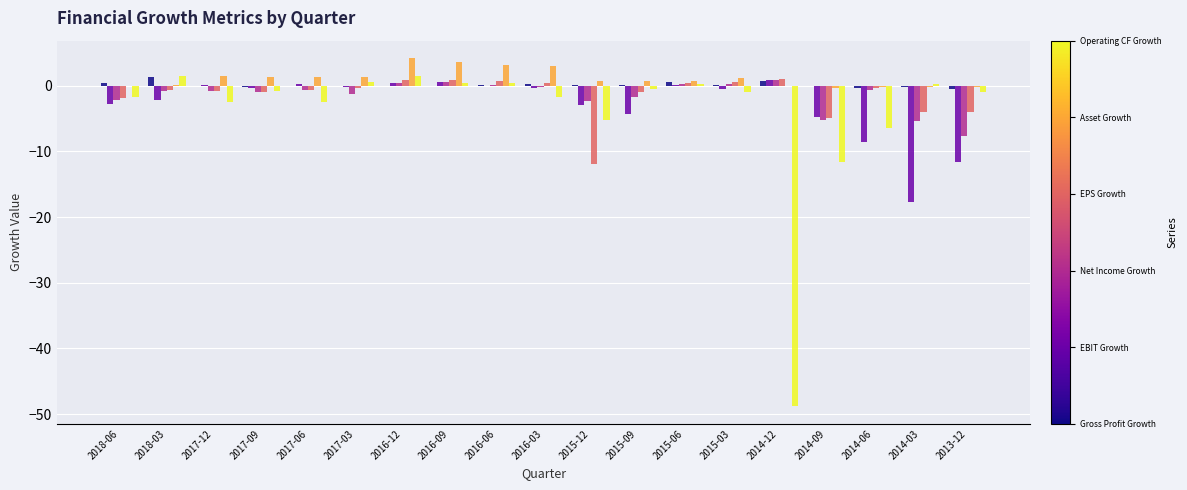

What is the maximum value shown in the chart?

4.2